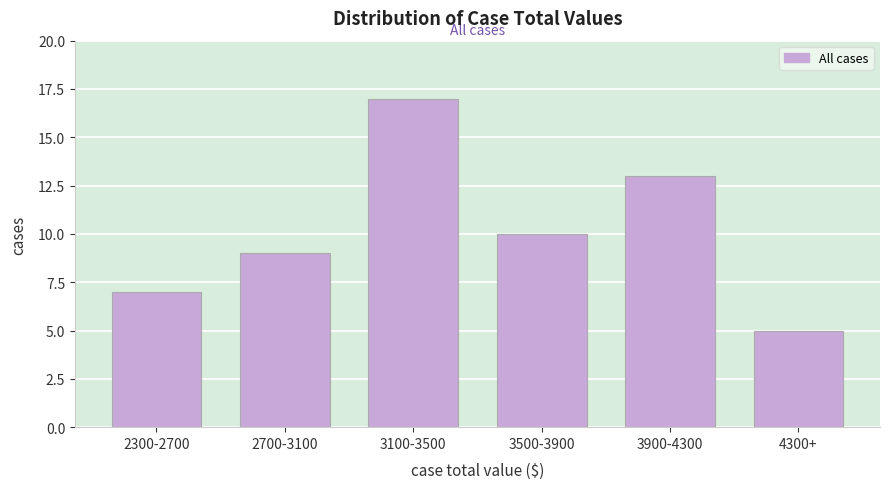

Reading right to left, list all the values displayed in this chart.

5	13	10	17	9	7